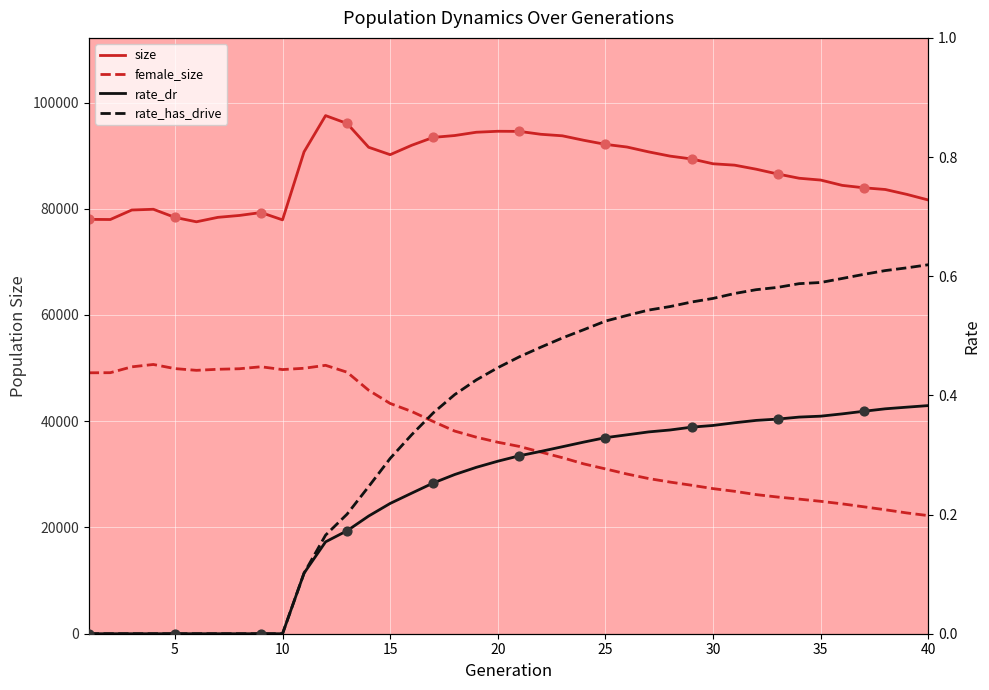

Which series has the largest total across all categories?

size